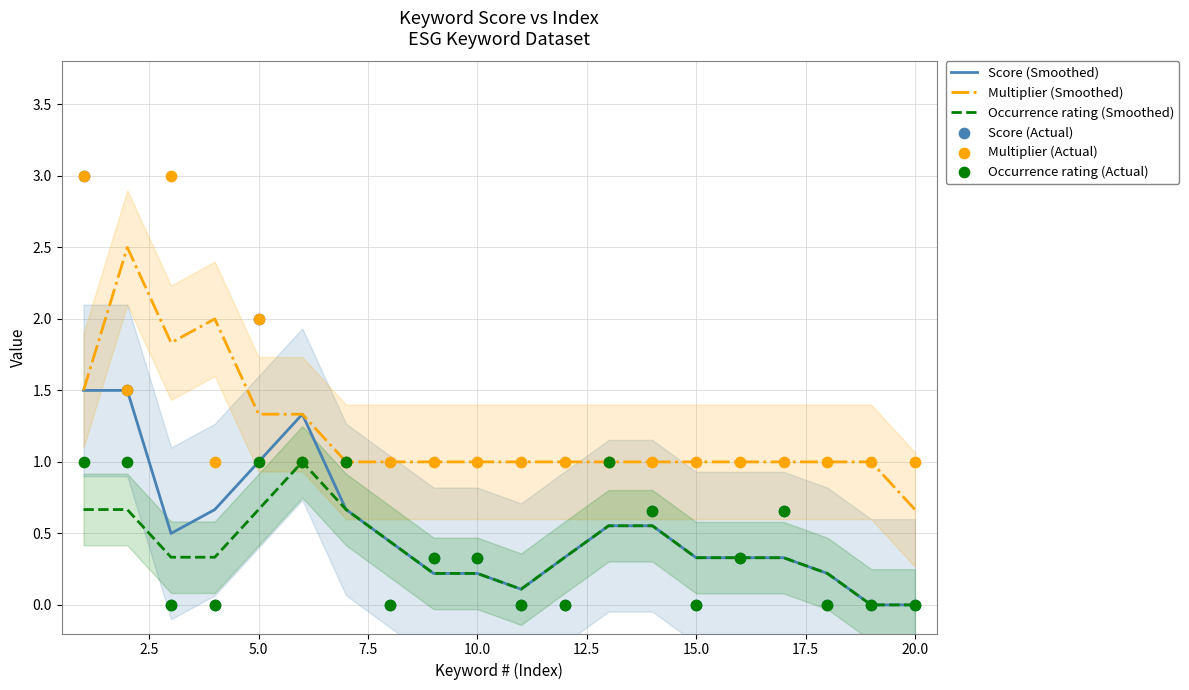

Which series contains the lowest Y value?

Score (Smoothed)